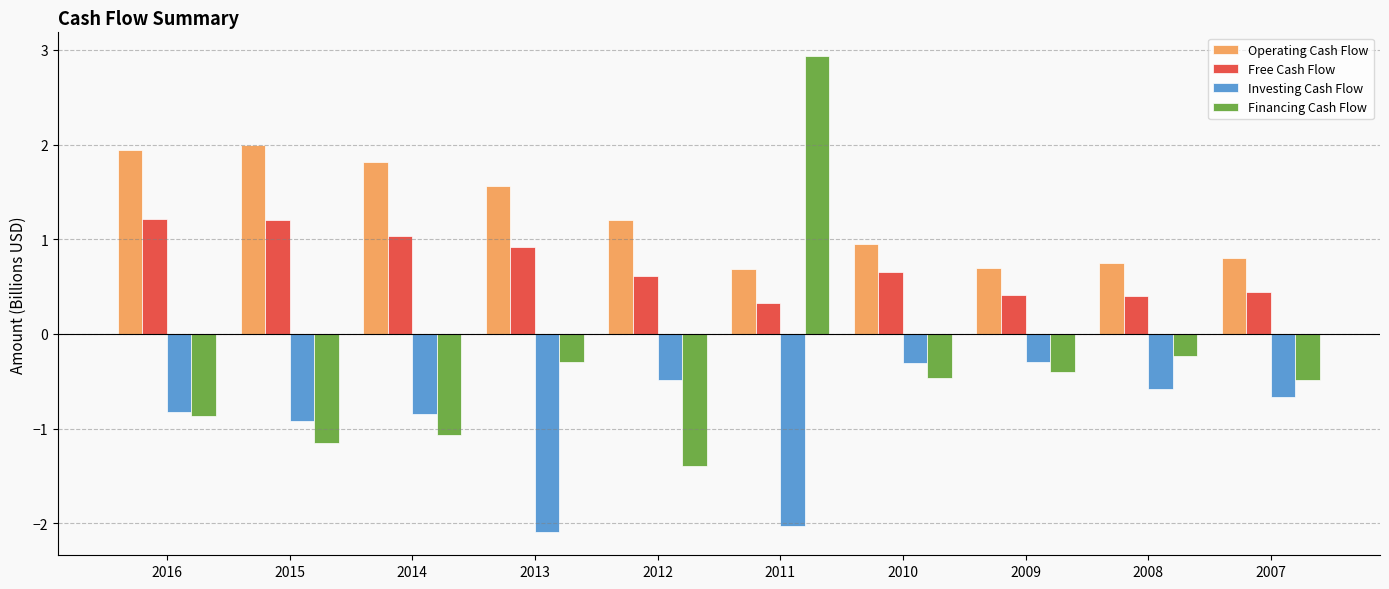

What is the spread (max minus min) of values at 2009?

1.1